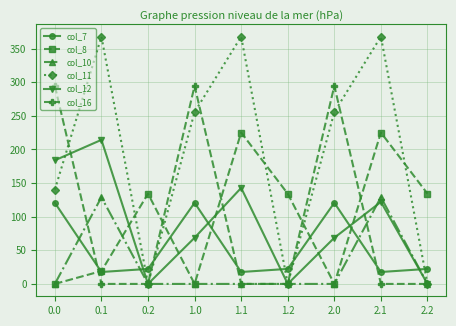

What is the difference between the highest and lowest values at 2.0?

294.5